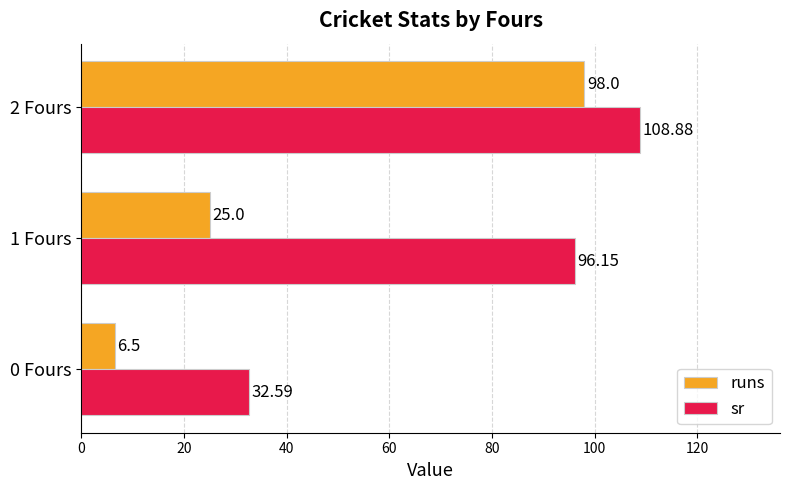

What is the difference between the maximum and second lowest values in the runs series?

73.0